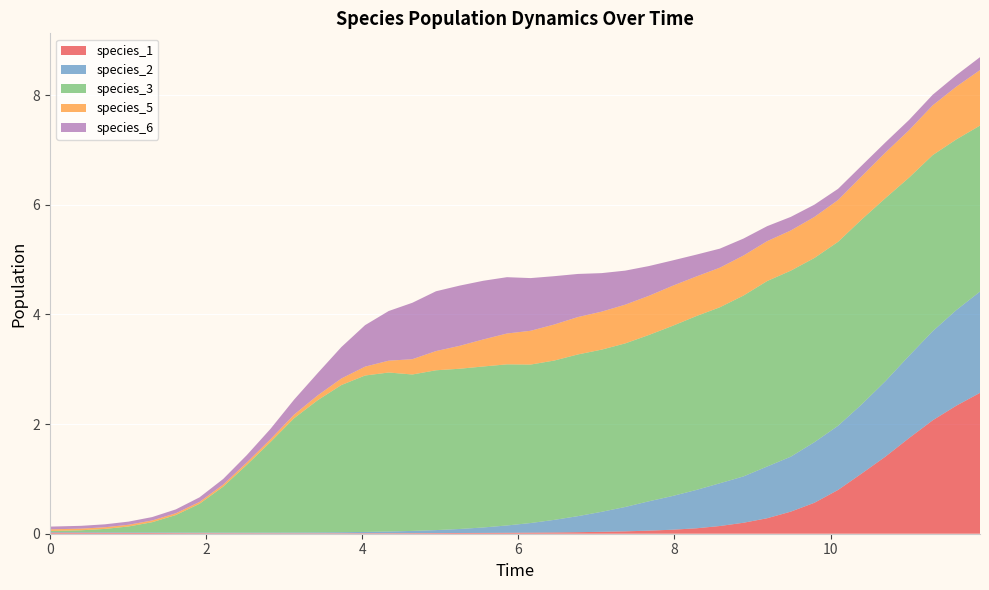

Reading left to right, transcribe all the data shown in this chart.

species_1: 0.0	0.0	0.0	0.0	0.0	0.0	0.0	0.0	0.0	0.0	0.0	0.0	0.0	0.0	0.0	0.0	0.0	0.0	0.0	0.0	0.0	0.0	0.0	0.0	0.0	0.1	0.1	0.1	0.1	0.2	0.3	0.4	0.6	0.8	1.1	1.4	1.7	2.1	2.3	2.6
species_2: 0.0	0.0	0.0	0.0	0.0	0.0	0.0	0.0	0.0	0.0	0.0	0.0	0.0	0.0	0.0	0.0	0.1	0.1	0.1	0.1	0.2	0.2	0.3	0.4	0.4	0.5	0.6	0.7	0.8	0.8	0.9	1.0	1.1	1.2	1.3	1.4	1.5	1.6	1.7	1.8
species_3: 0.0	0.0	0.1	0.1	0.2	0.3	0.5	0.8	1.2	1.7	2.1	2.4	2.7	2.9	2.9	2.9	2.9	2.9	2.9	2.9	2.9	2.9	2.9	3.0	3.0	3.0	3.1	3.2	3.2	3.3	3.4	3.4	3.4	3.4	3.4	3.3	3.3	3.2	3.1	3.0
species_5: 0.0	0.0	0.0	0.0	0.0	0.0	0.0	0.0	0.0	0.1	0.1	0.1	0.1	0.2	0.2	0.3	0.4	0.4	0.5	0.6	0.6	0.7	0.7	0.7	0.7	0.7	0.7	0.7	0.7	0.7	0.7	0.7	0.7	0.8	0.8	0.8	0.9	0.9	1.0	1.0
species_6: 0.1	0.1	0.1	0.1	0.1	0.1	0.1	0.1	0.1	0.2	0.3	0.4	0.6	0.8	0.9	1.0	1.1	1.1	1.1	1.0	1.0	0.9	0.8	0.7	0.6	0.5	0.5	0.4	0.3	0.3	0.3	0.2	0.2	0.2	0.2	0.2	0.2	0.2	0.2	0.2